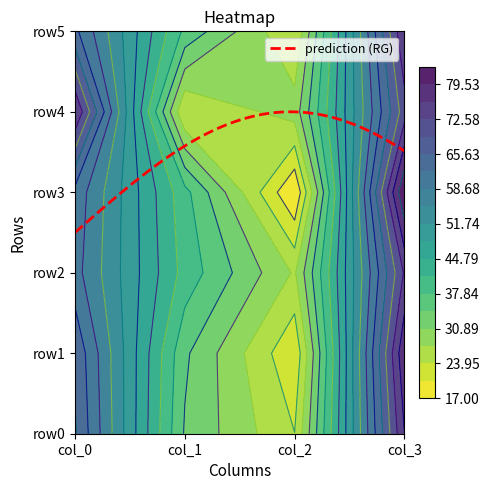

True or false: row1 has a value of 79 at col_3.

True